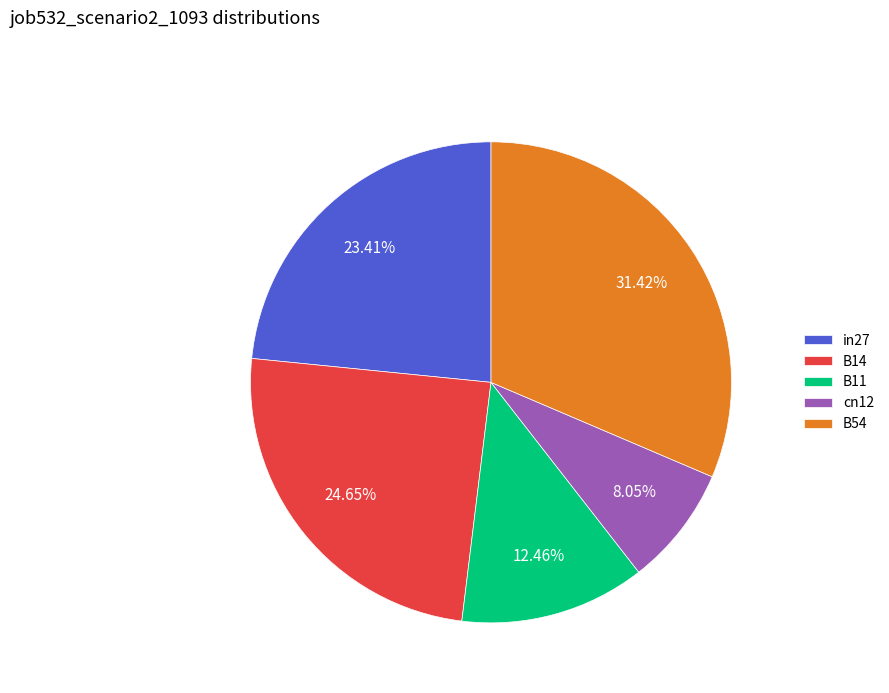

To the nearest percent, what portion does in27 represent?

23%